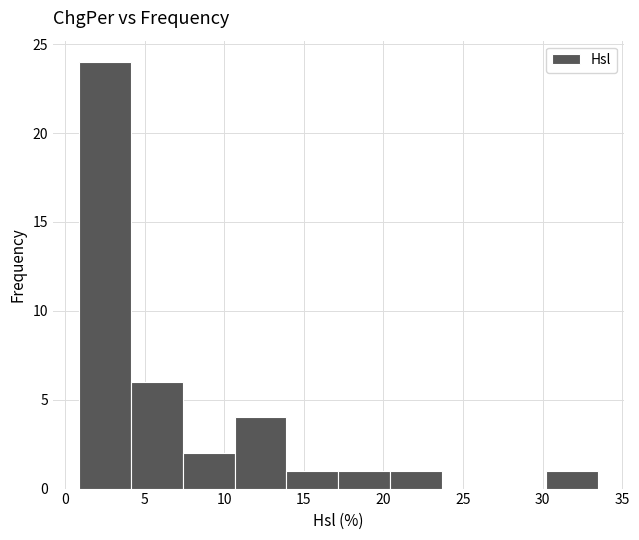

Which range on the x-axis has the tallest bar?

1.0 to 4.0